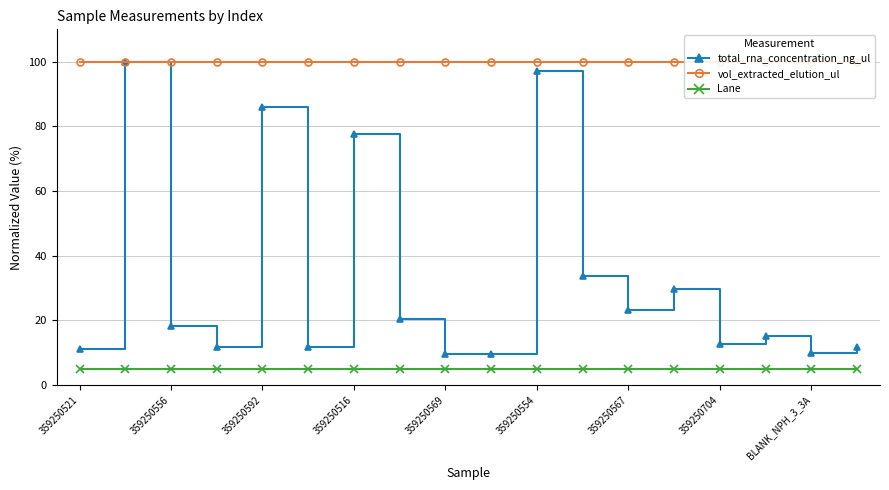

Which series has the largest total across all categories?

vol_extracted_elution_ul